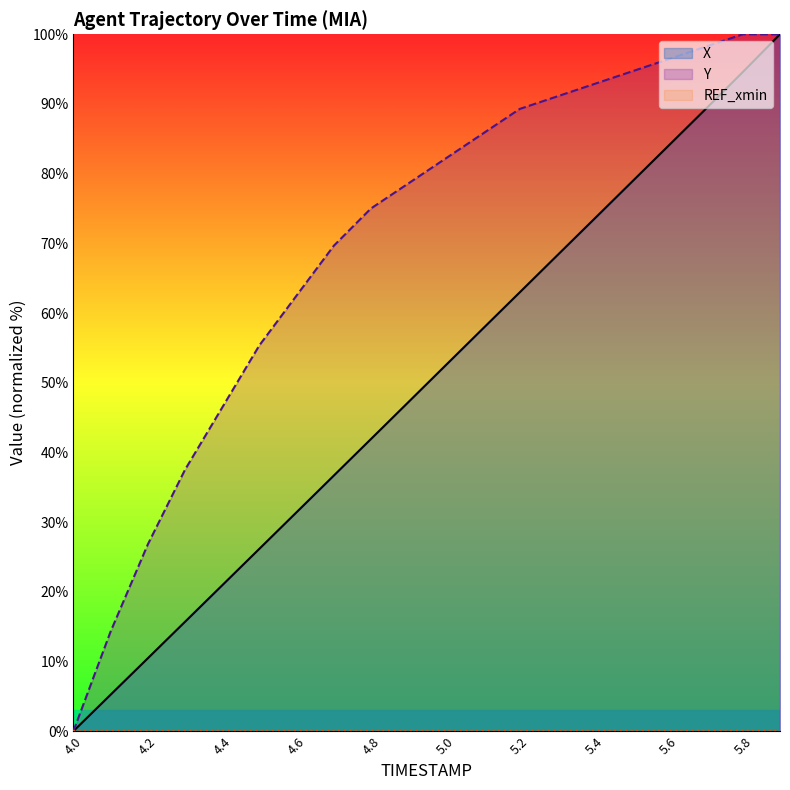

What is the spread (max minus min) of values at 4.4?

46.4